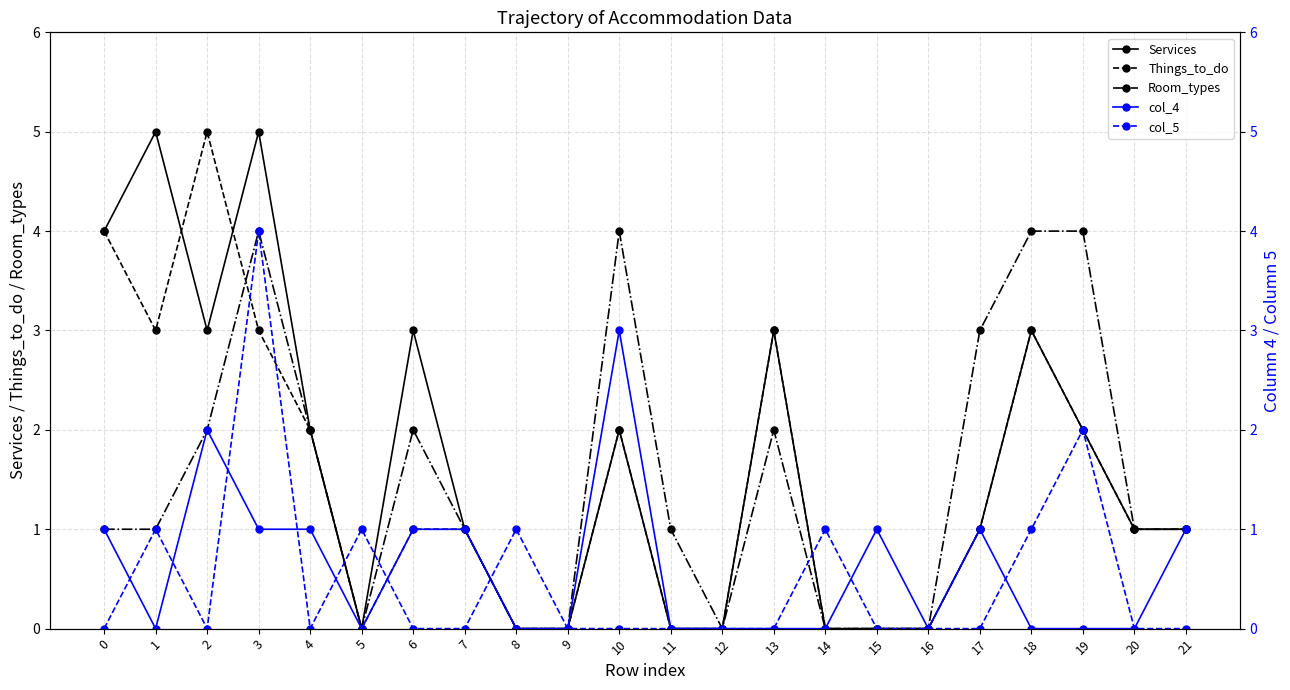

True or false: col_5 has a value of 2 at 9.

False